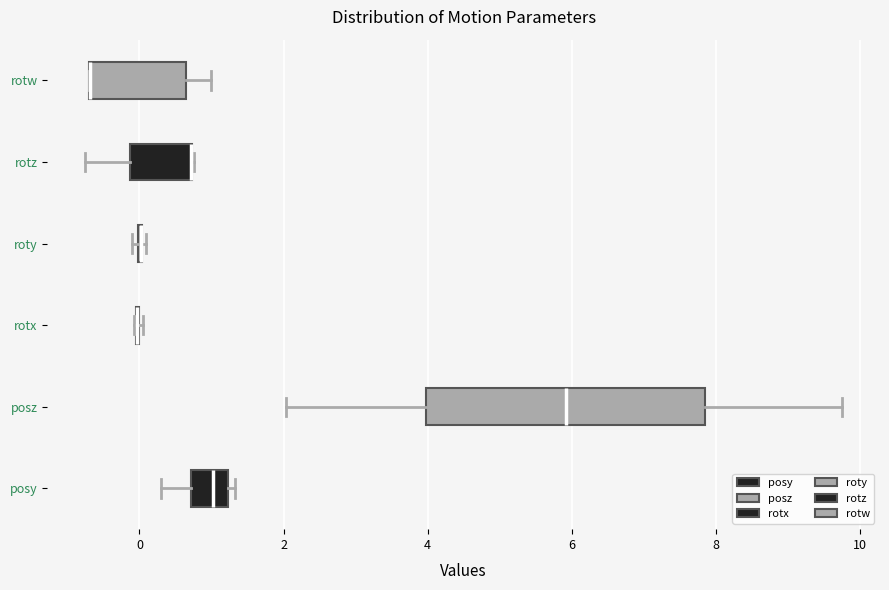

Reading bottom to top, transcribe this box plot: for each box, give where its median line is, the range the box spans, and where its two whiskers end, as read against the x-axis. The values are not printed on the chart, so give them approximately, as read against the axis.

posy: median 1.0, box 0.8 to 1.2, whiskers 0.4 to 1.4
posz: median 6.0, box 4.0 to 7.8, whiskers 2.0 to 9.8
rotx: box collapsed to a line at 0.0, whiskers 0.0 to 0.0
roty: box collapsed to a line at 0.0, whiskers 0.0 to 0.0
rotz: median 0.8 (drawn on the box's right edge), box -0.2 to 0.8, whiskers -0.8 to 0.8
rotw: median -0.6 (drawn on the box's left edge), box -0.8 to 0.6, whiskers -0.8 to 1.0